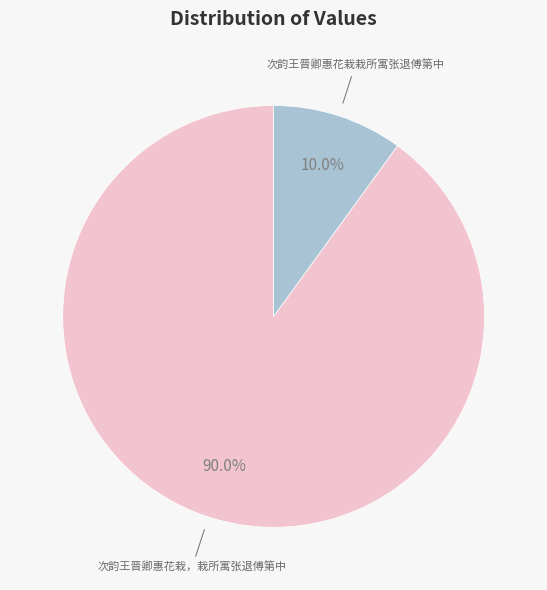

Is there a majority slice in this chart?

Yes